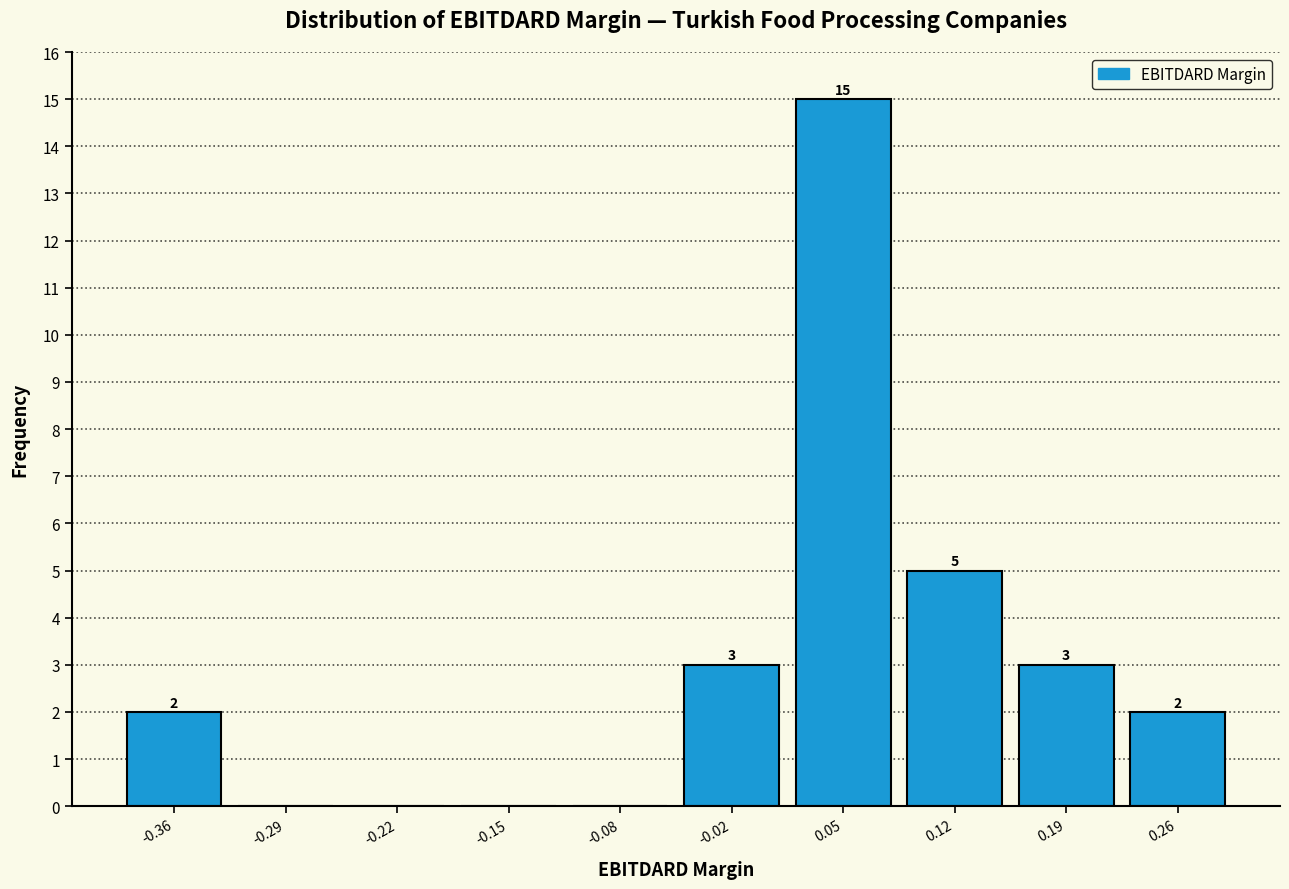

Over which range of the x-axis is the bar tallest?

0.02 to 0.09